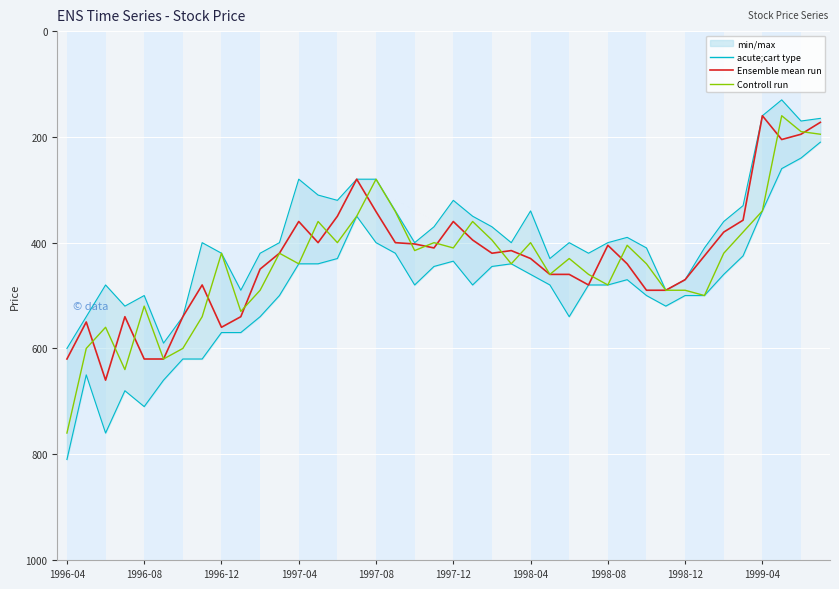

True or false: Ensemble mean run and Controll run cross at least once.

True